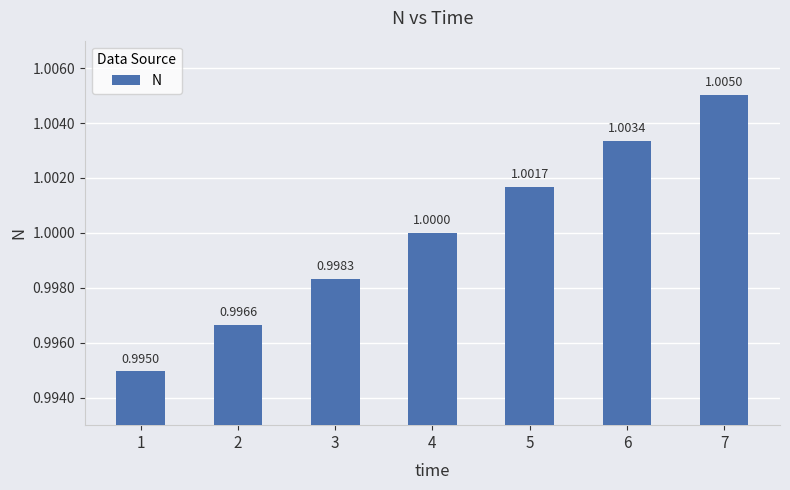

List the labels in order of value, largest first.

7, 6, 5, 4, 3, 2, 1